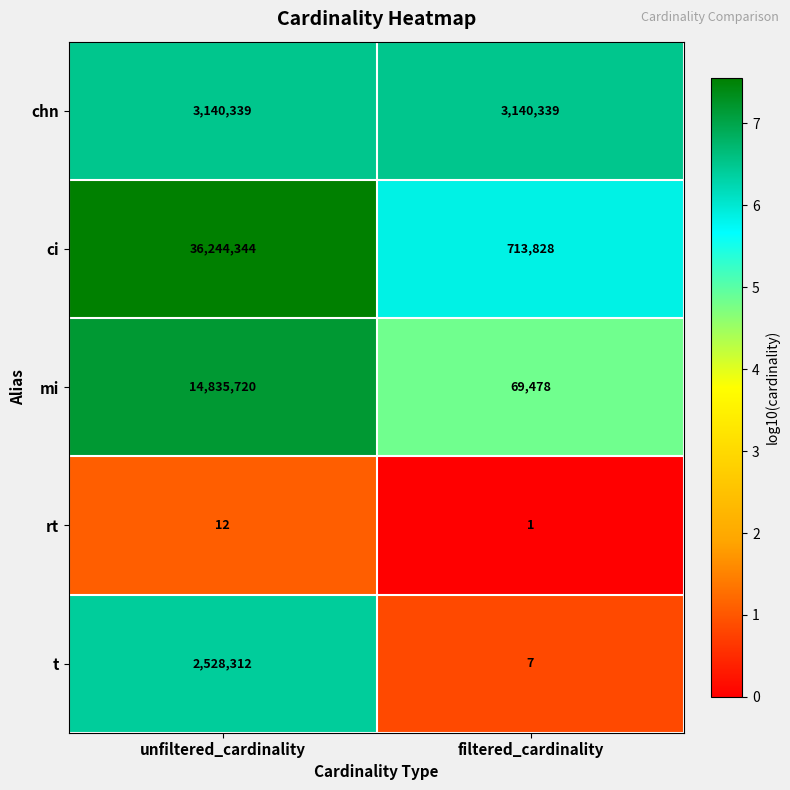

Which label corresponds to the largest value in the chart?

unfiltered_cardinality